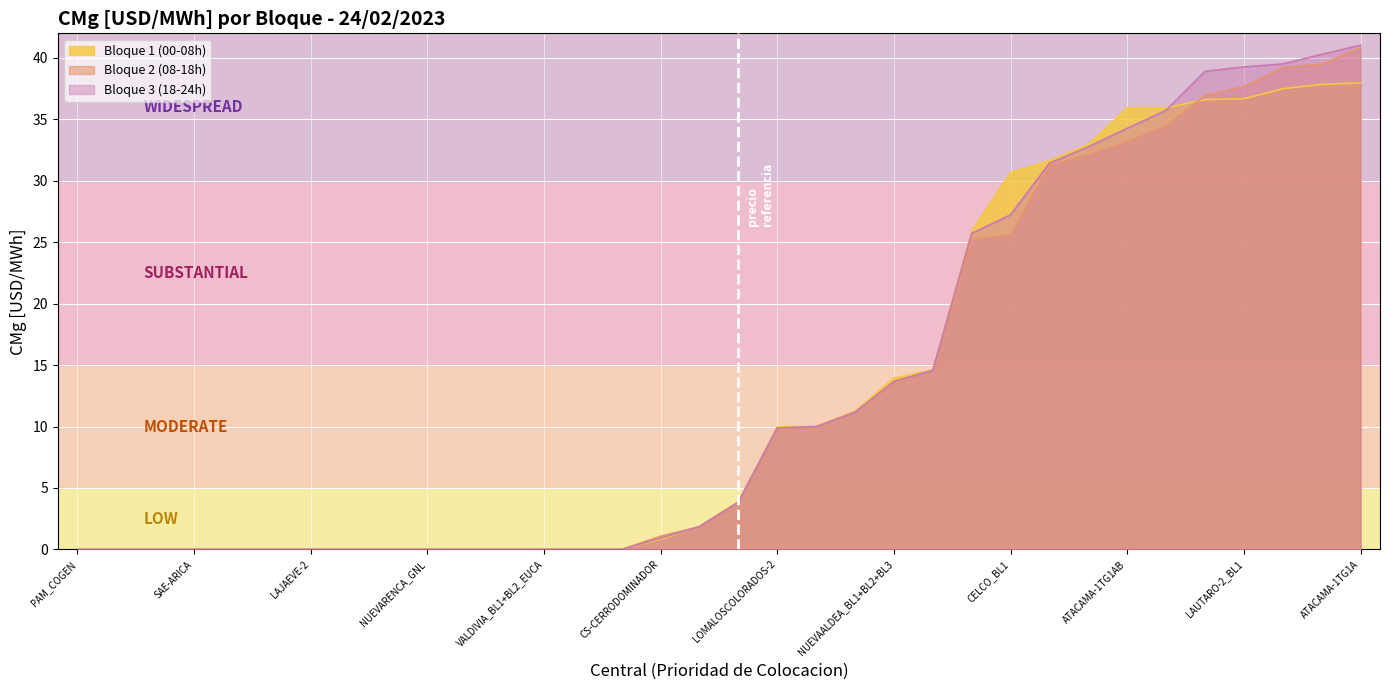

Which series has the largest total across all categories?

Bloque 3 (18-24h)